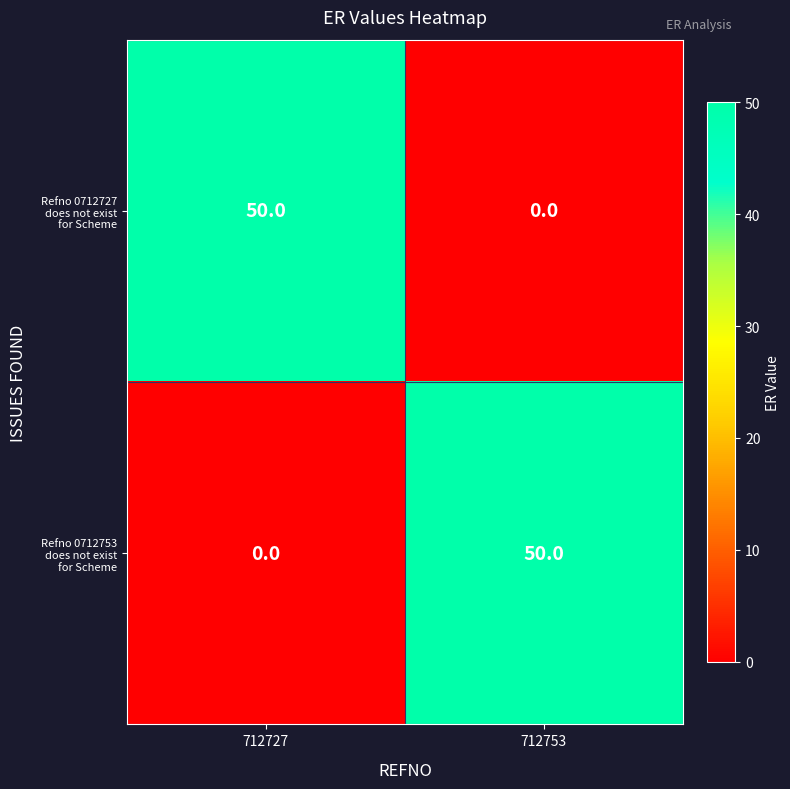

What is the total value across all series at 712727?

50